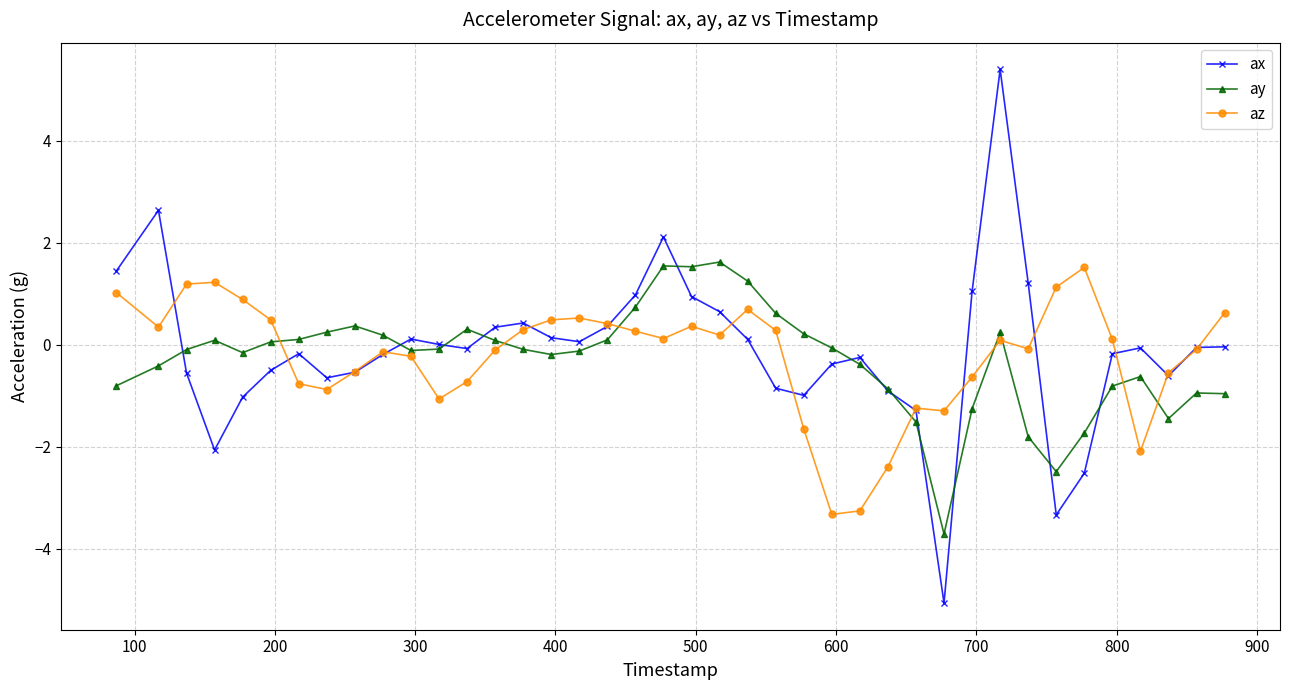

How many interior local valleys does the ax series have?

8